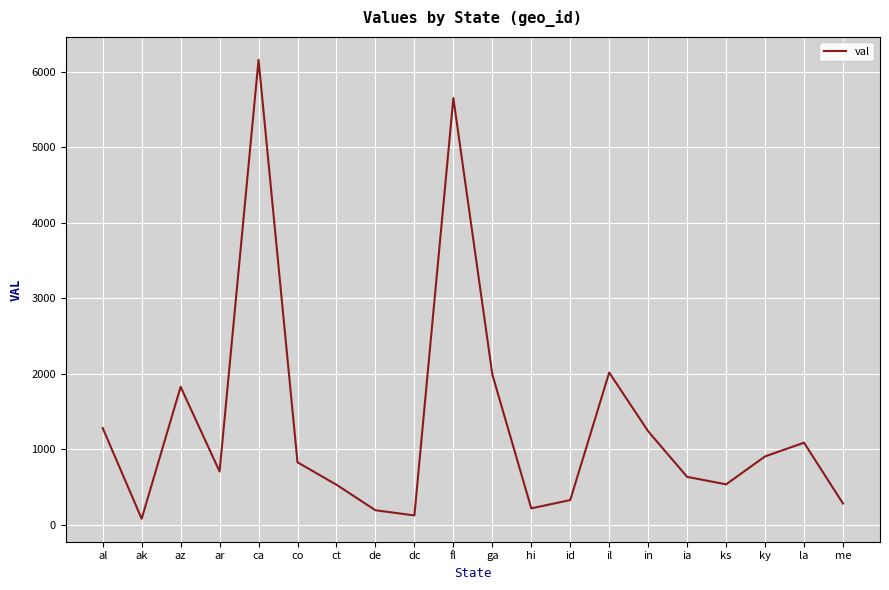

What is the change in value from co to ct?

-297